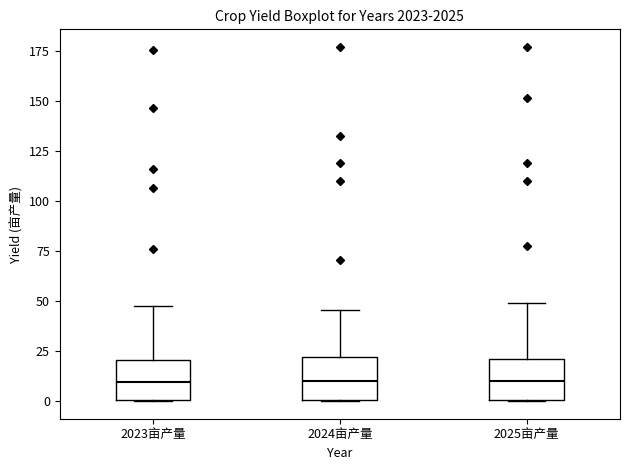

Reading left to right, transcribe this box plot: for each box, give where its median line is, the range the box spans, and where its two whiskers end, as read against the y-axis. The values are not printed on the chart, so give them approximately, as read against the axis.

2023亩产量: median 10, box 0 to 20, whiskers 0 to 50
2024亩产量: median 10, box 0 to 20, whiskers 0 to 45
2025亩产量: median 10, box 0 to 20, whiskers 0 to 50